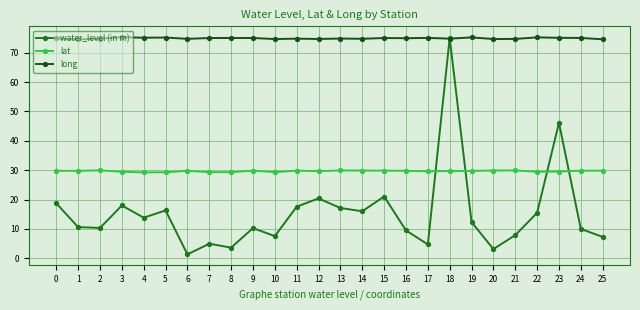

True or false: lat has more than 1 points higher than both neighbors.

True